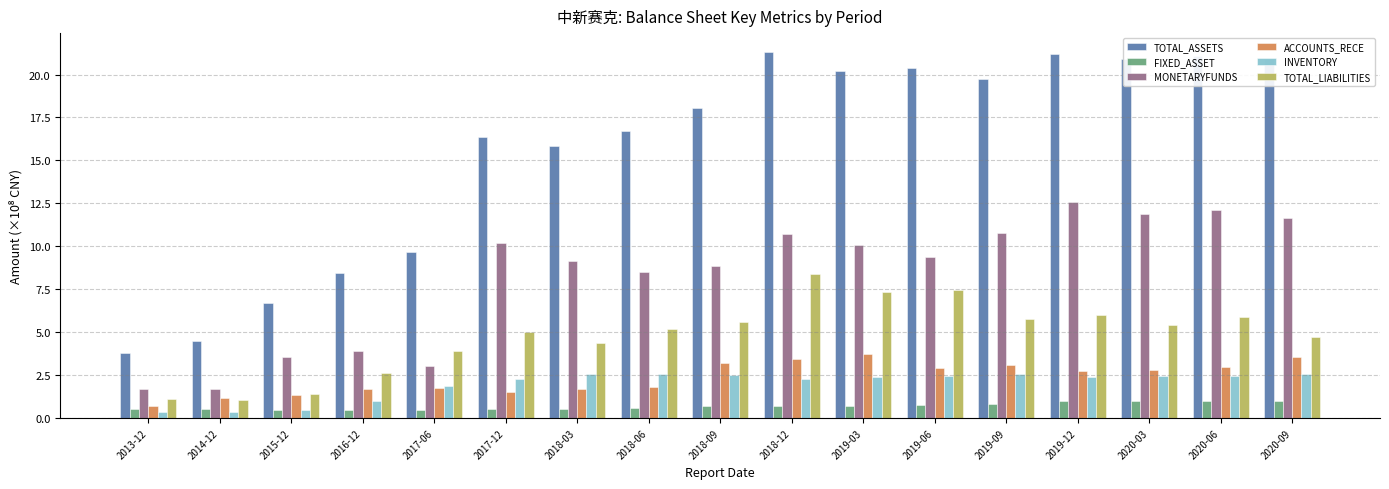

How many data points in INVENTORY are above 2?

12